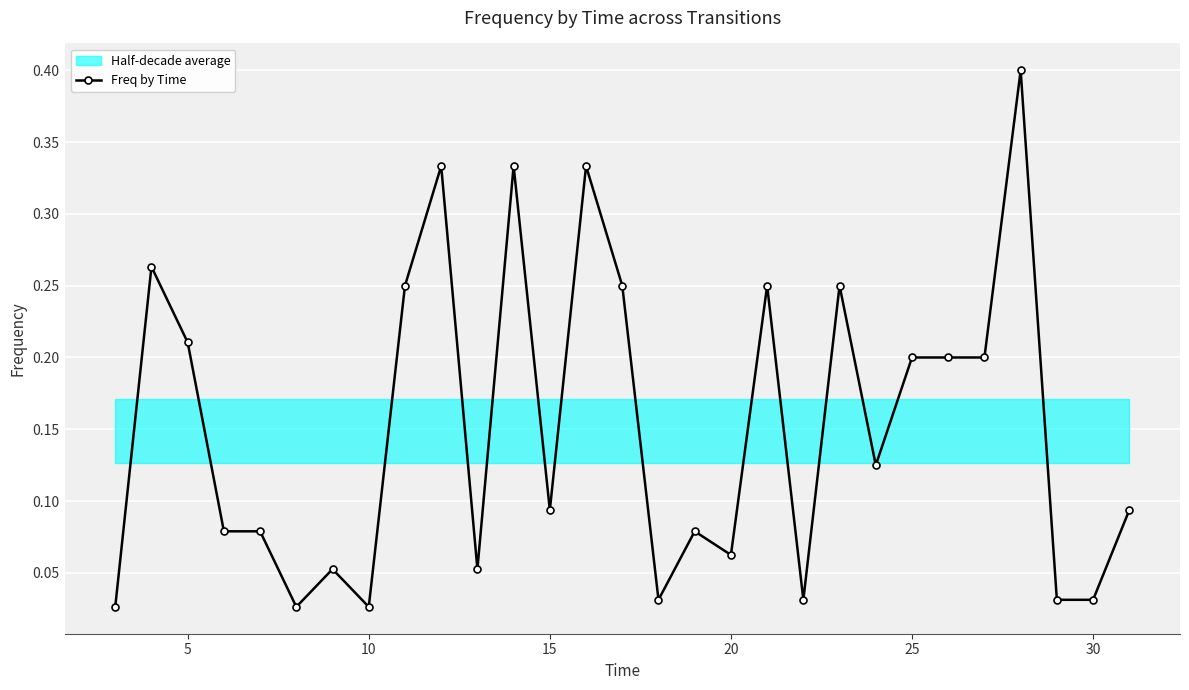

True or false: Freq by Time has more than 1 points higher than both neighbors.

True